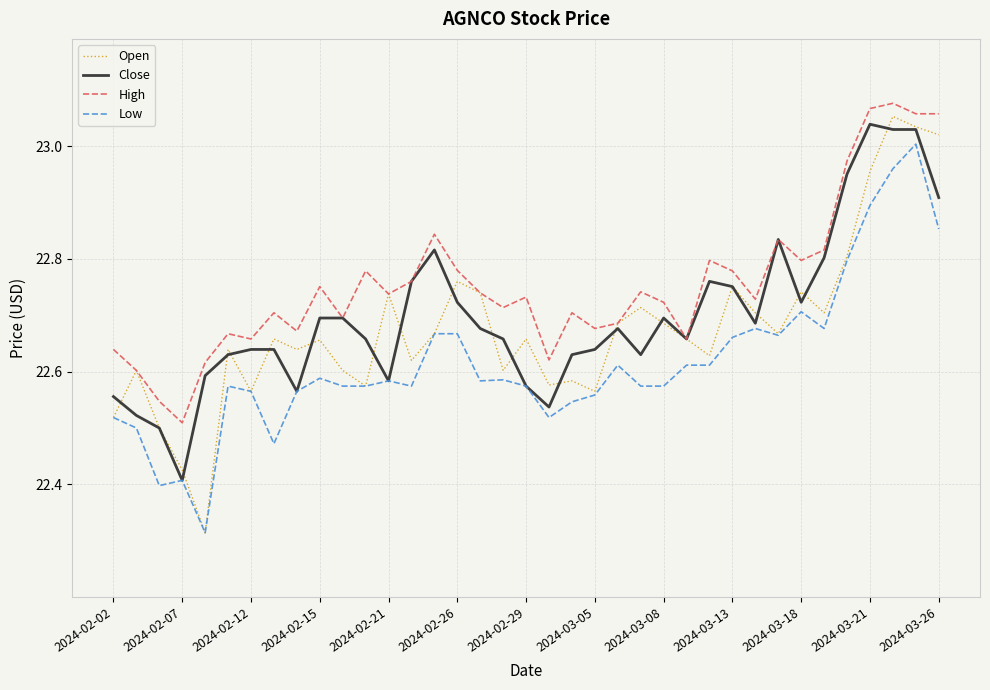

Which series has the largest range (max minus min)?

Open